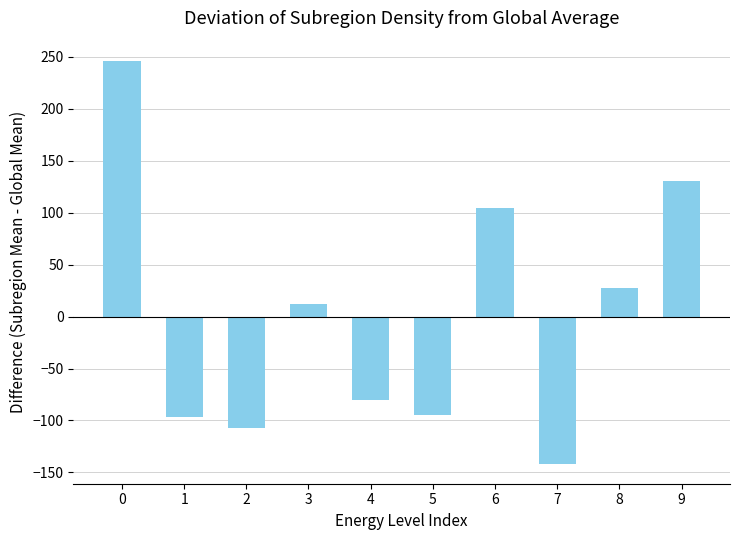

Are the bars horizontal?

No